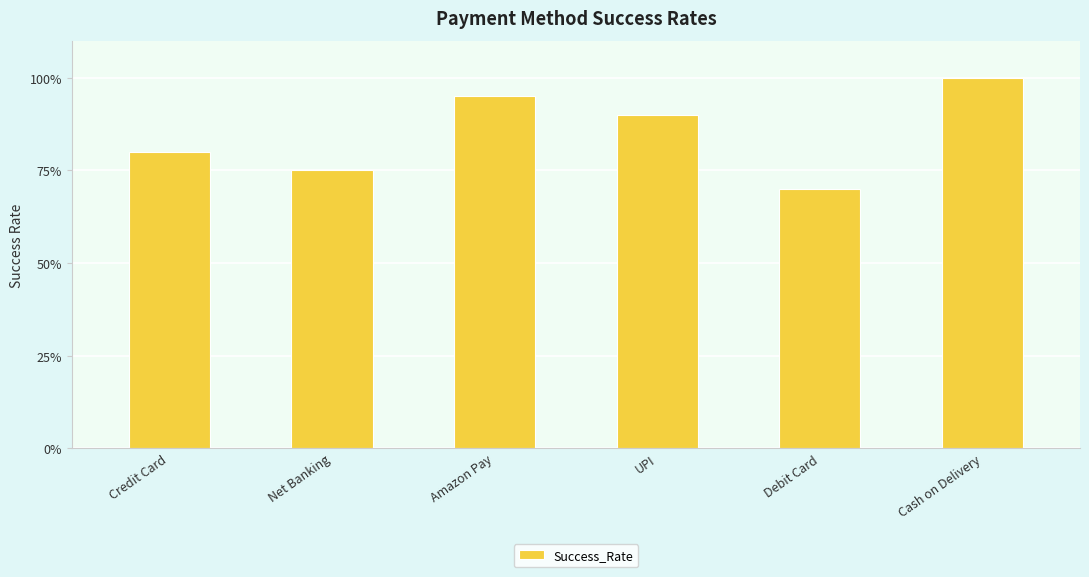

Is it true that the value at Credit Card is 0.3?

False